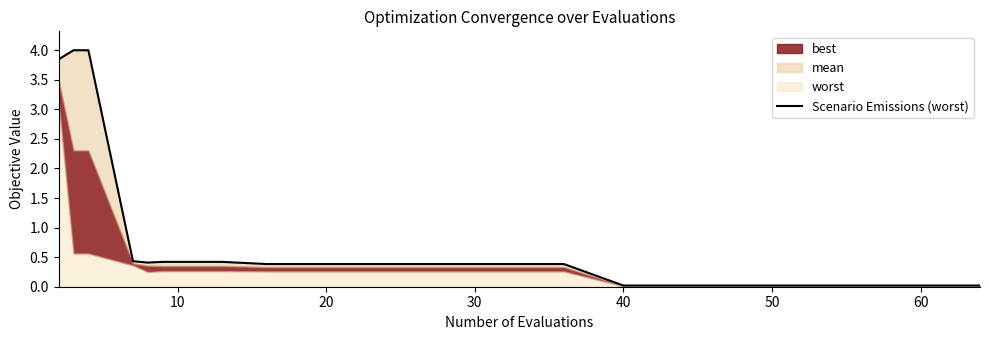

The chart shows a value of 0.4 at 20. True or false?

True